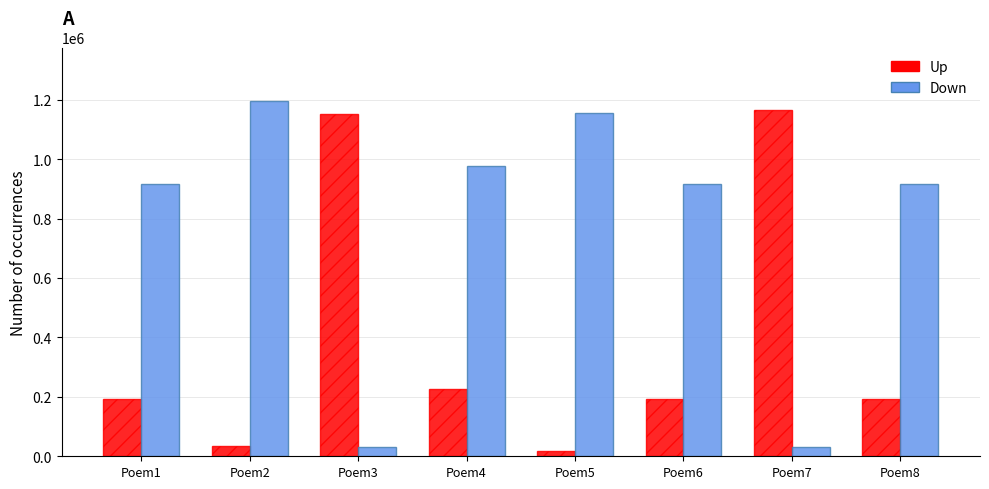

At which category does the chart reach its peak across all series?

Poem2